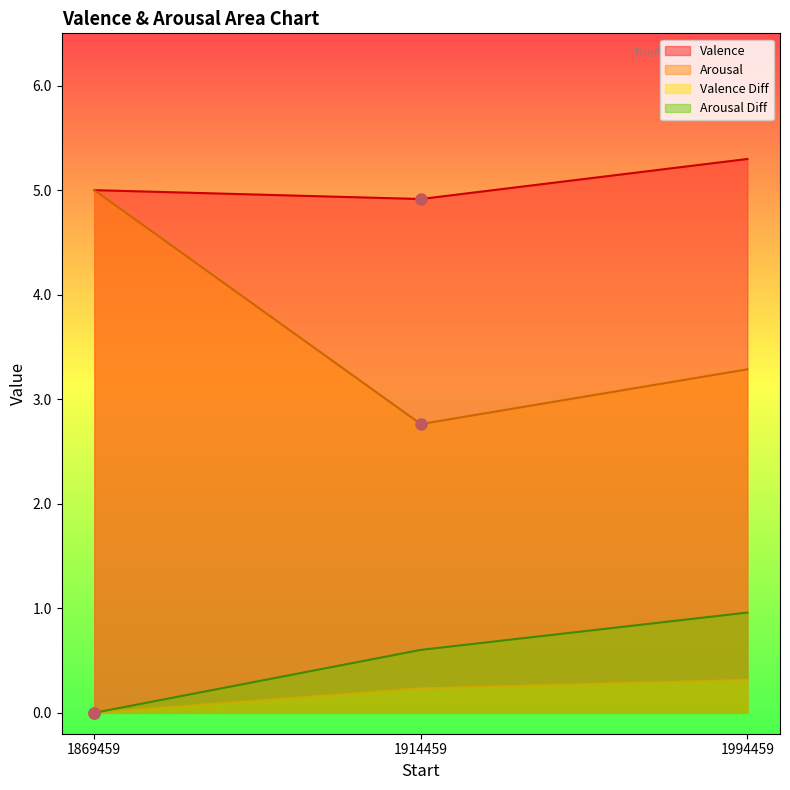

The Arousal Diff series shows 0.3 at 1869459. True or false?

False